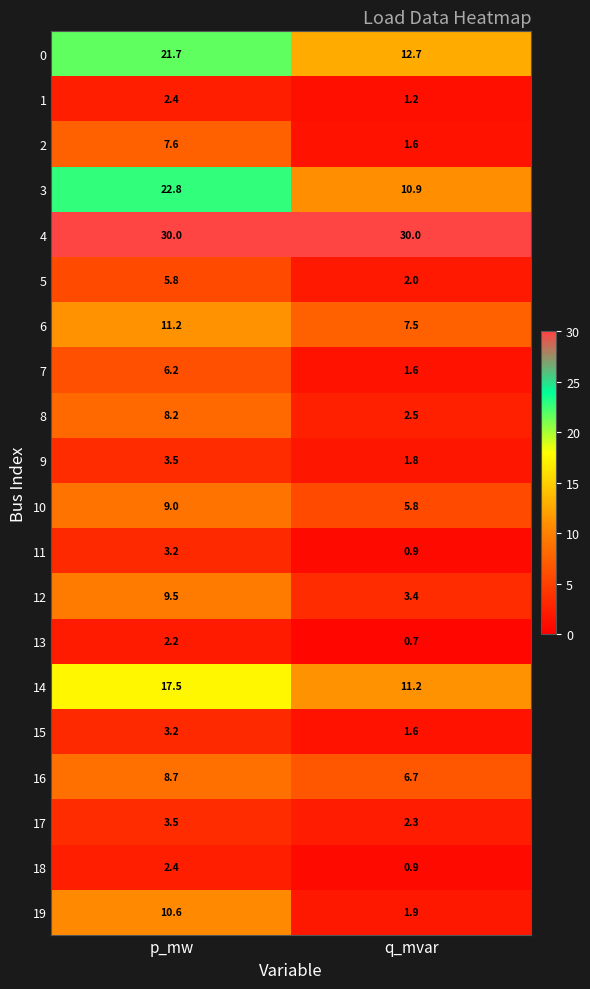

Between p_mw and q_mvar, which series saw the biggest shift?

3